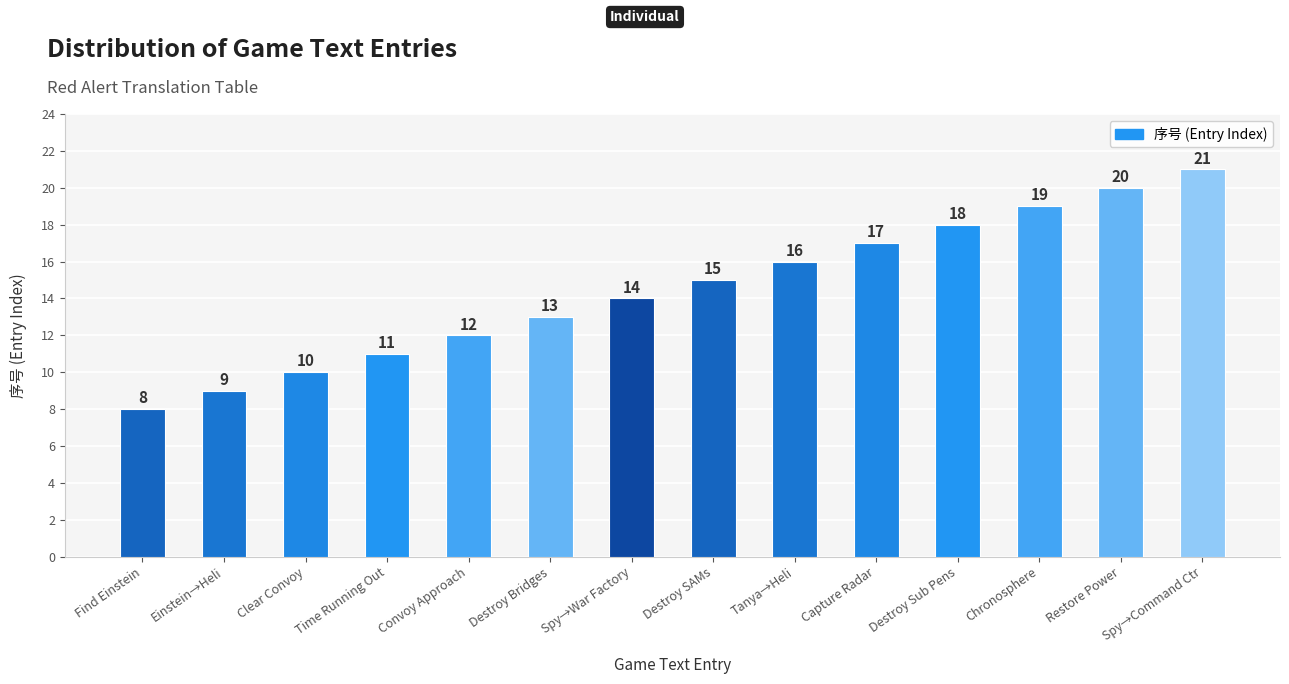

What is the difference between the values at Spy→Command Ctr and Clear Convoy?

11